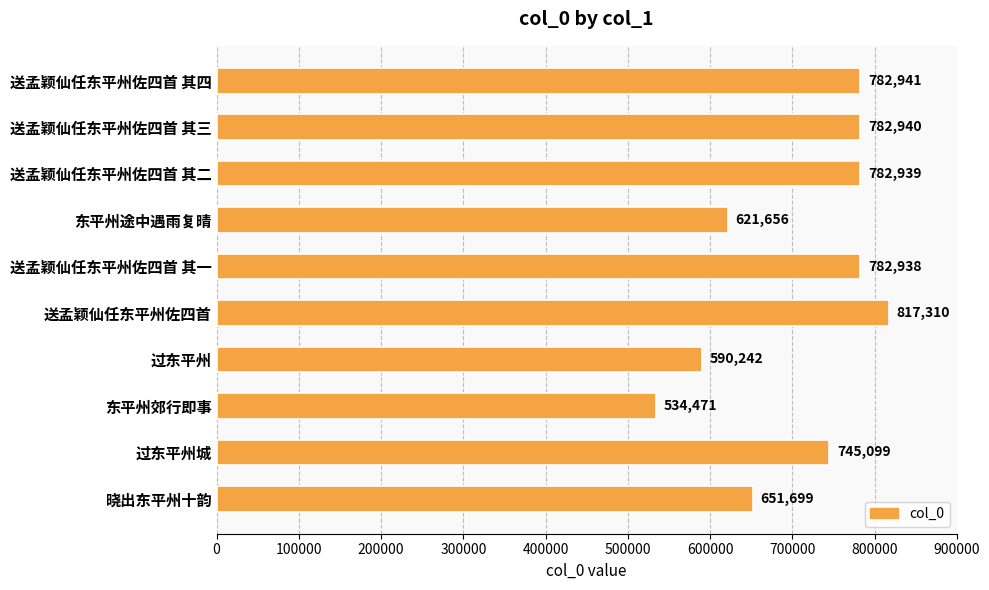

Rank the categories by value from highest to lowest.

送孟颖仙任东平州佐四首, 送孟颖仙任东平州佐四首 其四, 送孟颖仙任东平州佐四首 其三, 送孟颖仙任东平州佐四首 其二, 送孟颖仙任东平州佐四首 其一, 过东平州城, 晓出东平州十韵, 东平州途中遇雨复晴, 过东平州, 东平州郊行即事